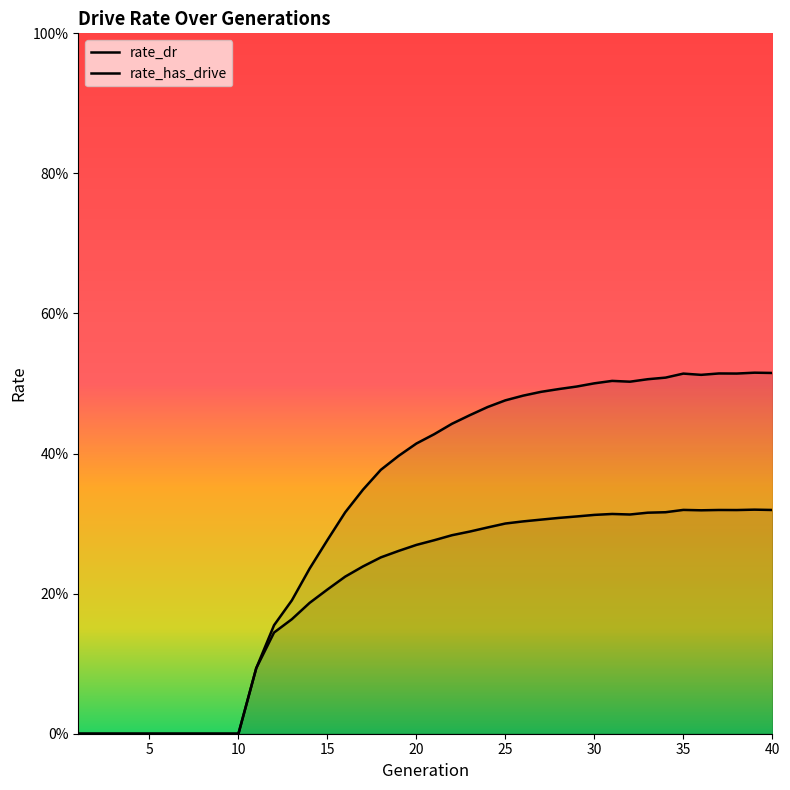

Reading left to right, list all the values displayed in this chart.

rate_dr: 1=0.0	2=0.0	3=0.0	4=0.0	5=0.0	6=0.0	7=0.0	8=0.0	9=0.0	10=0.0	11=0.1	12=0.1	13=0.2	14=0.2	15=0.2	16=0.2	17=0.2	18=0.3	19=0.3	20=0.3	21=0.3	22=0.3	23=0.3	24=0.3	25=0.3	26=0.3	27=0.3	28=0.3	29=0.3	30=0.3	31=0.3	32=0.3	33=0.3	34=0.3	35=0.3	36=0.3	37=0.3	38=0.3	39=0.3	40=0.3
rate_has_drive: 1=0.0	2=0.0	3=0.0	4=0.0	5=0.0	6=0.0	7=0.0	8=0.0	9=0.0	10=0.0	11=0.1	12=0.2	13=0.2	14=0.2	15=0.3	16=0.3	17=0.3	18=0.4	19=0.4	20=0.4	21=0.4	22=0.4	23=0.5	24=0.5	25=0.5	26=0.5	27=0.5	28=0.5	29=0.5	30=0.5	31=0.5	32=0.5	33=0.5	34=0.5	35=0.5	36=0.5	37=0.5	38=0.5	39=0.5	40=0.5